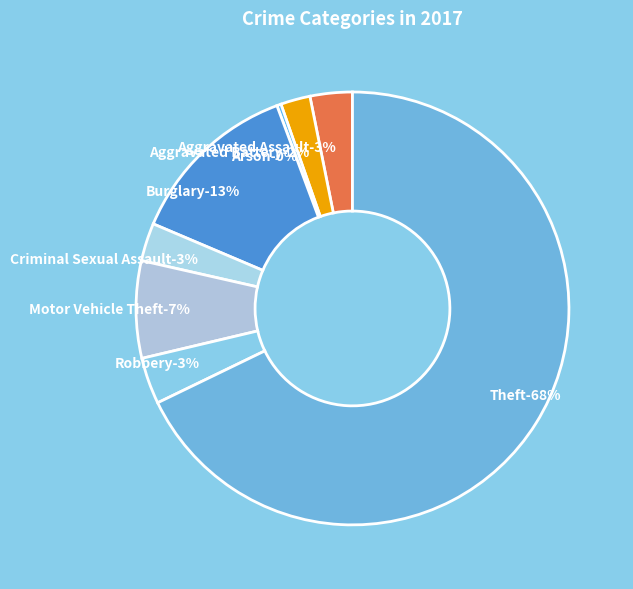

To the nearest percent, what percentage of the pie is Motor Vehicle Theft?

7%